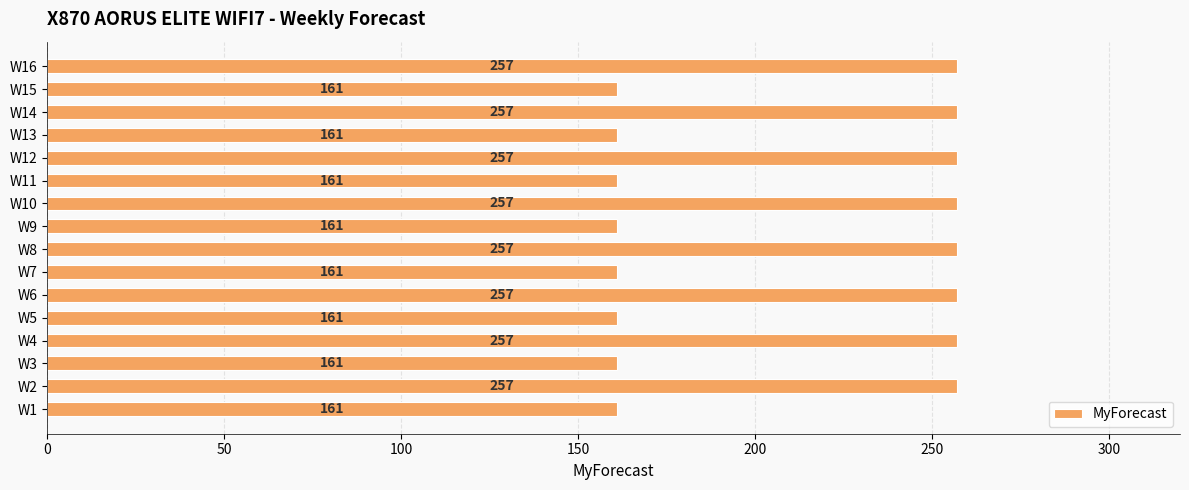

What is the difference between the maximum and second lowest values?

96